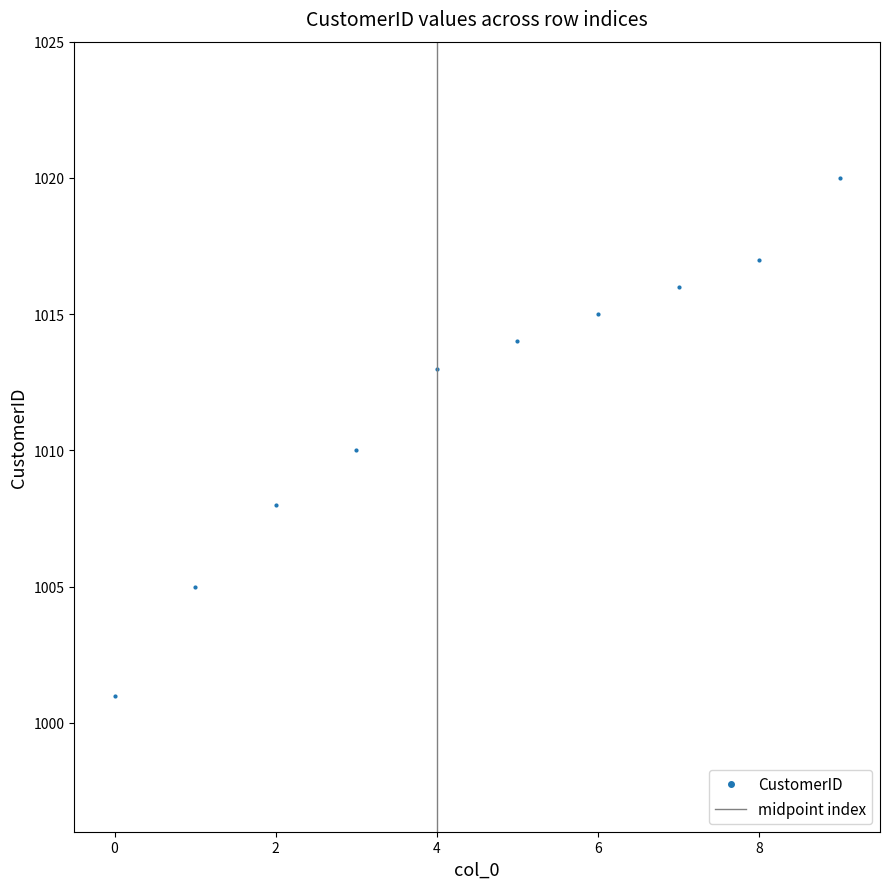

Is it true that the value at 8 is 1764?

False